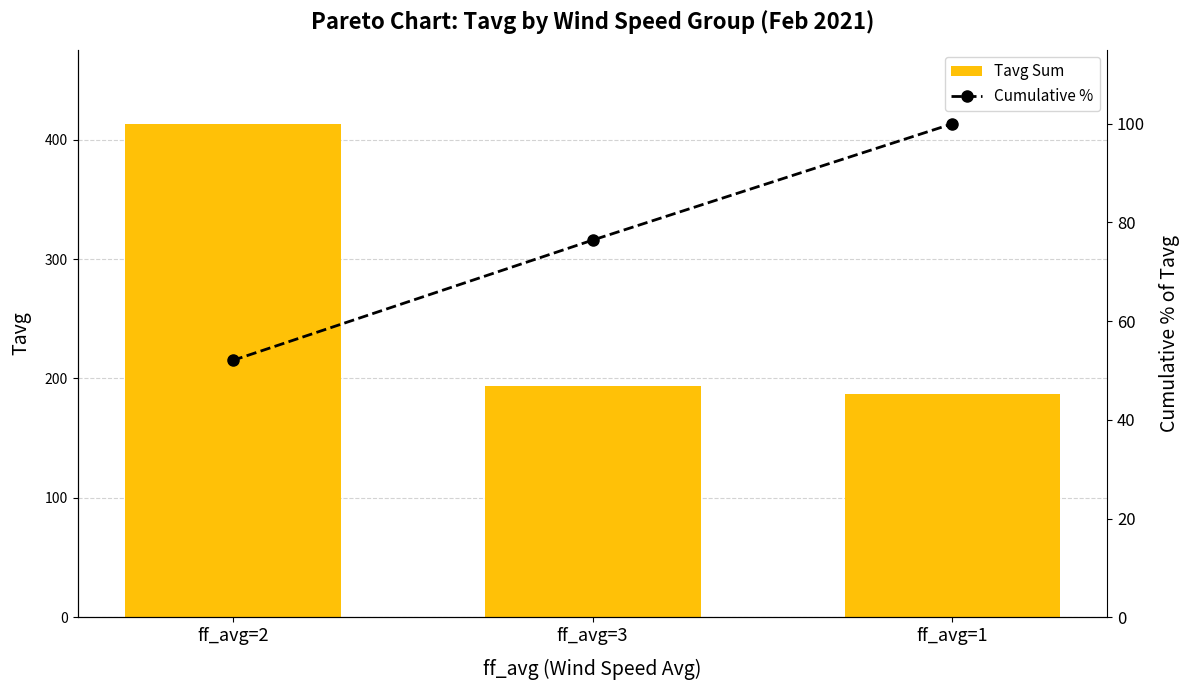

Which series changed the most between ff_avg=3 and ff_avg=1?

Cumulative %